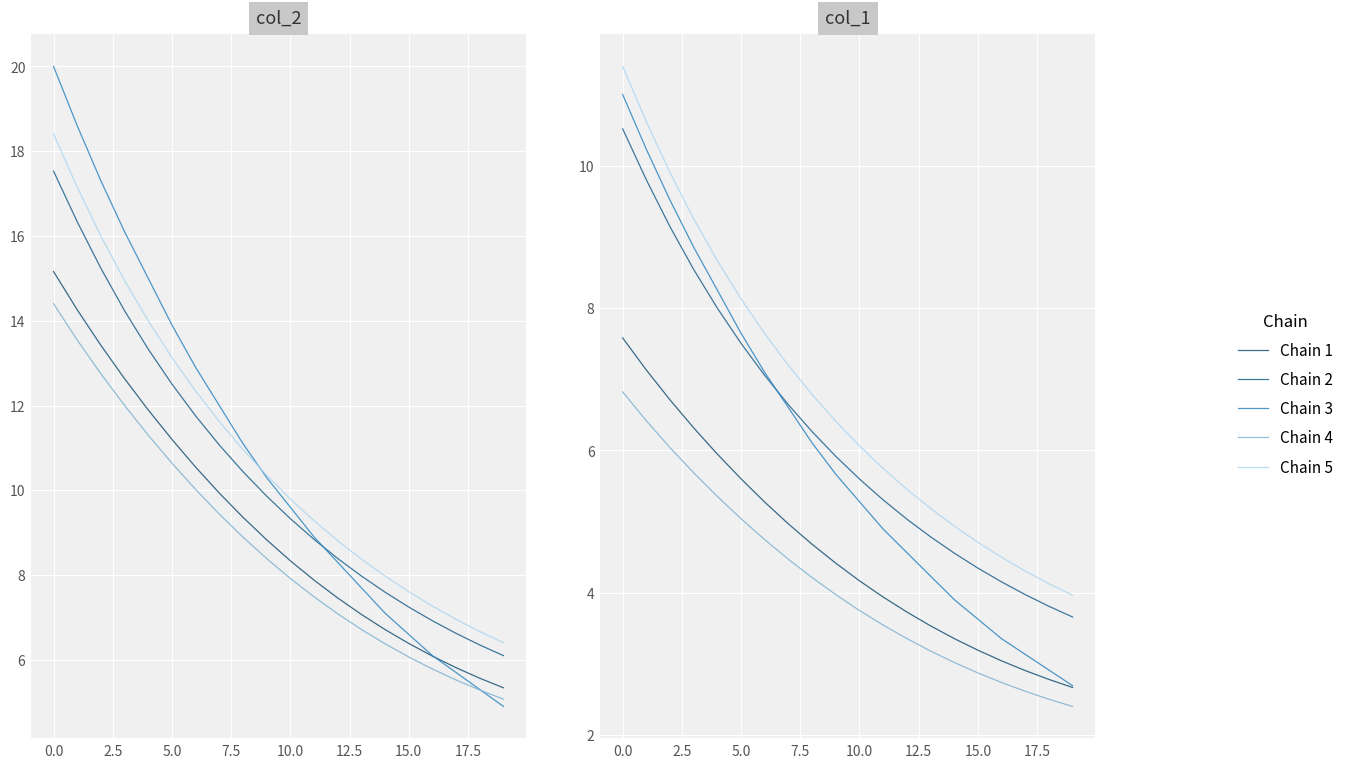

Which series changed the most between 18 and 19?

Chain 3